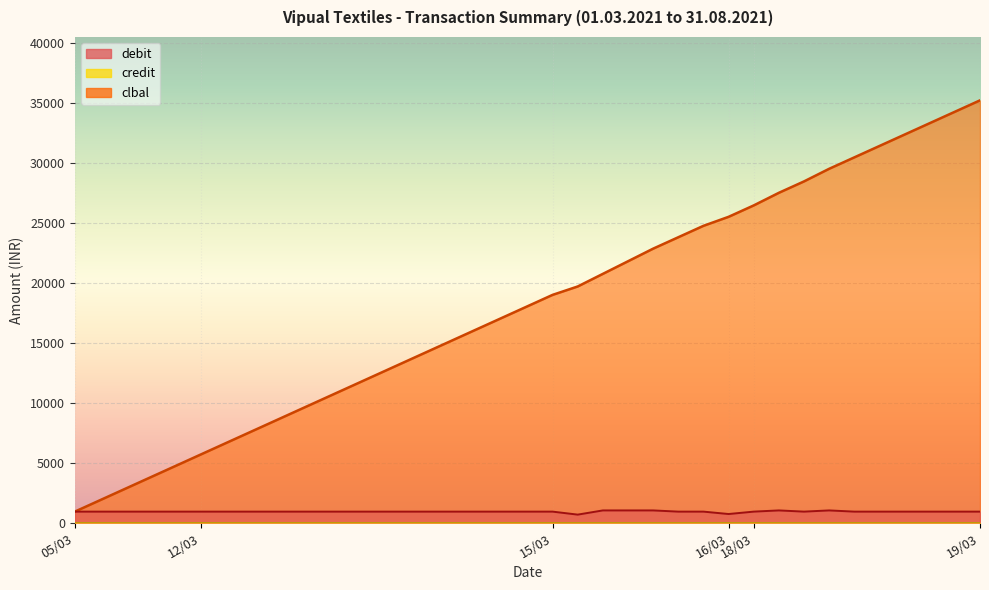

The clbal series shows 26450 at 18/03. True or false?

True